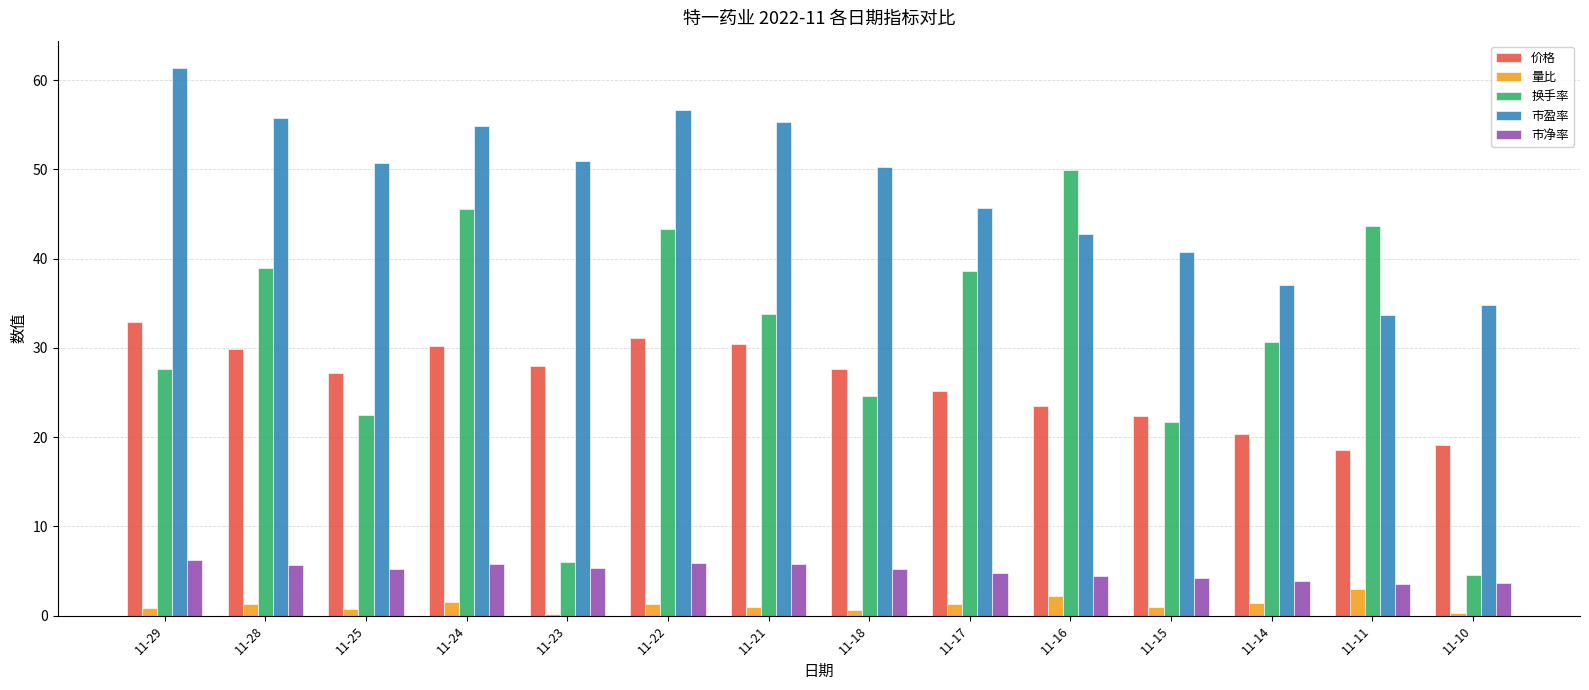

Does the chart contain stacked bars?

No